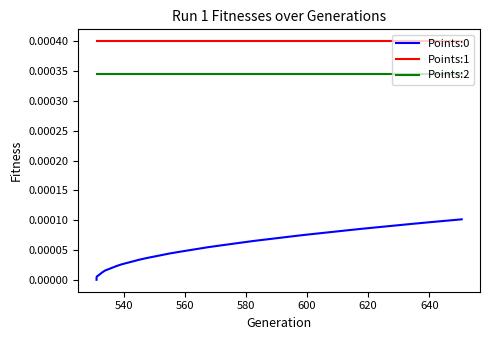

Rank the series by their maximum value, from lowest to highest.

Points:0, Points:2, Points:1